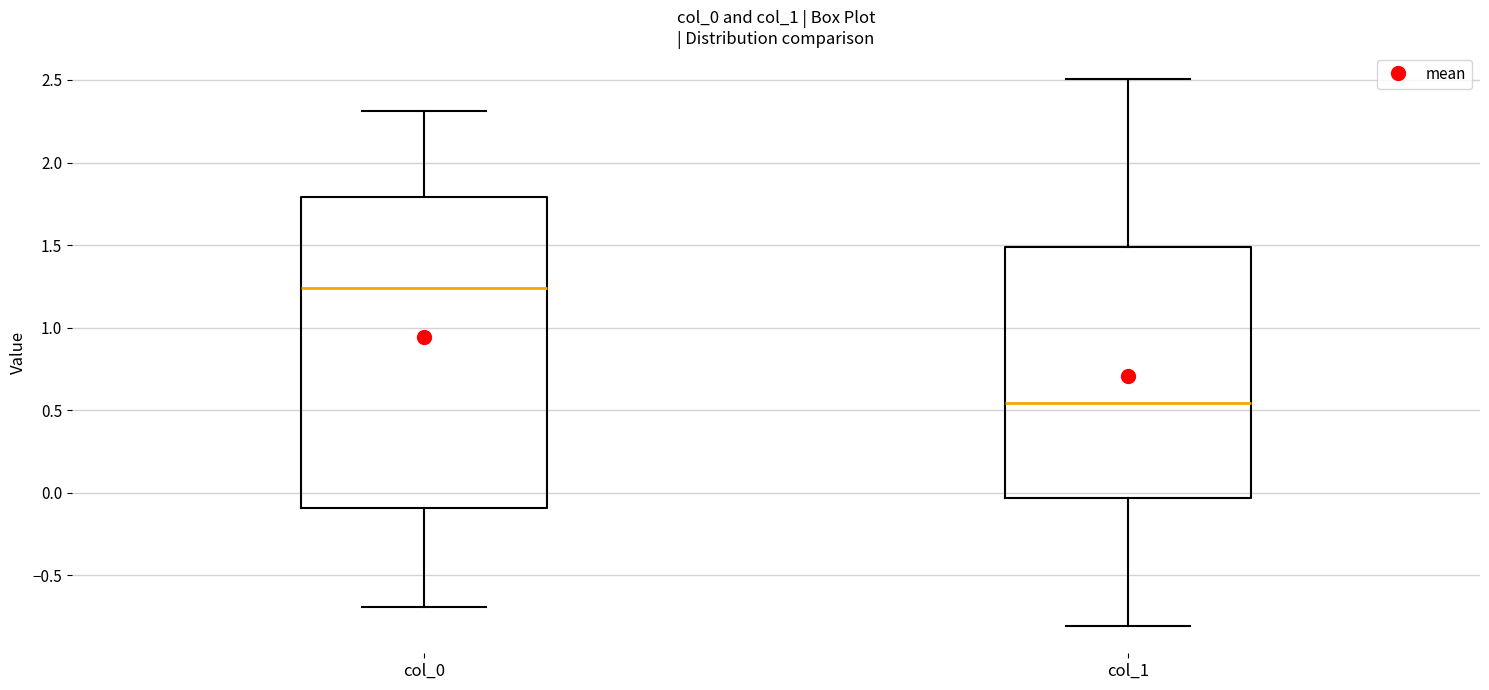

Where does the median line of the box for col_0 sit on the y-axis? The values are not printed on the chart, so give them approximately, as read against the axis.

1.25